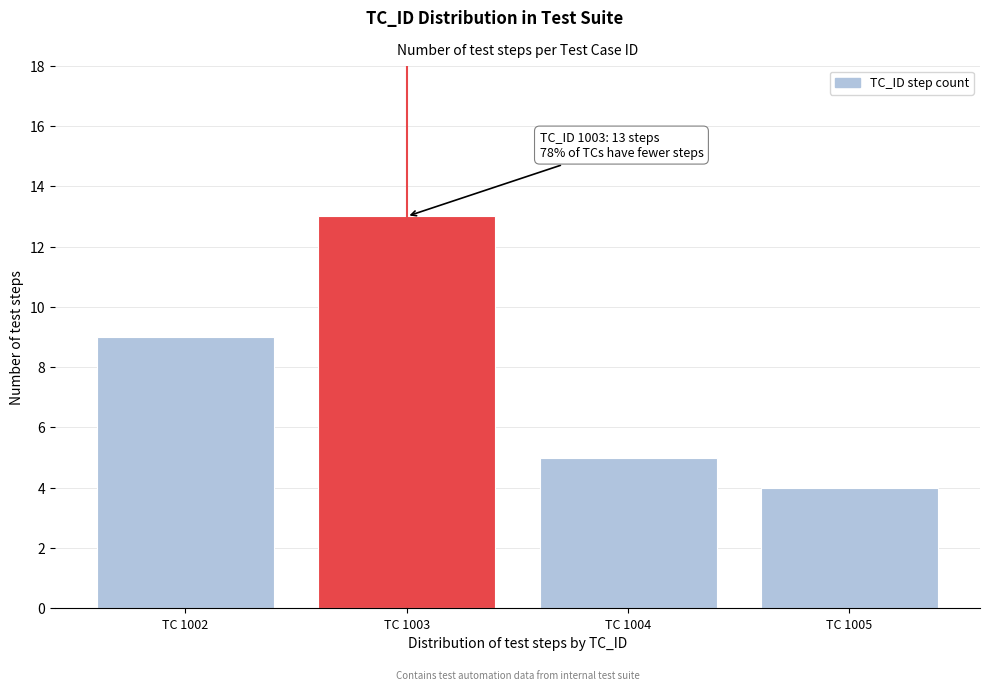

Reading left to right, extract all data points from this chart.

TC 1002=9	TC 1003=13	TC 1004=5	TC 1005=4